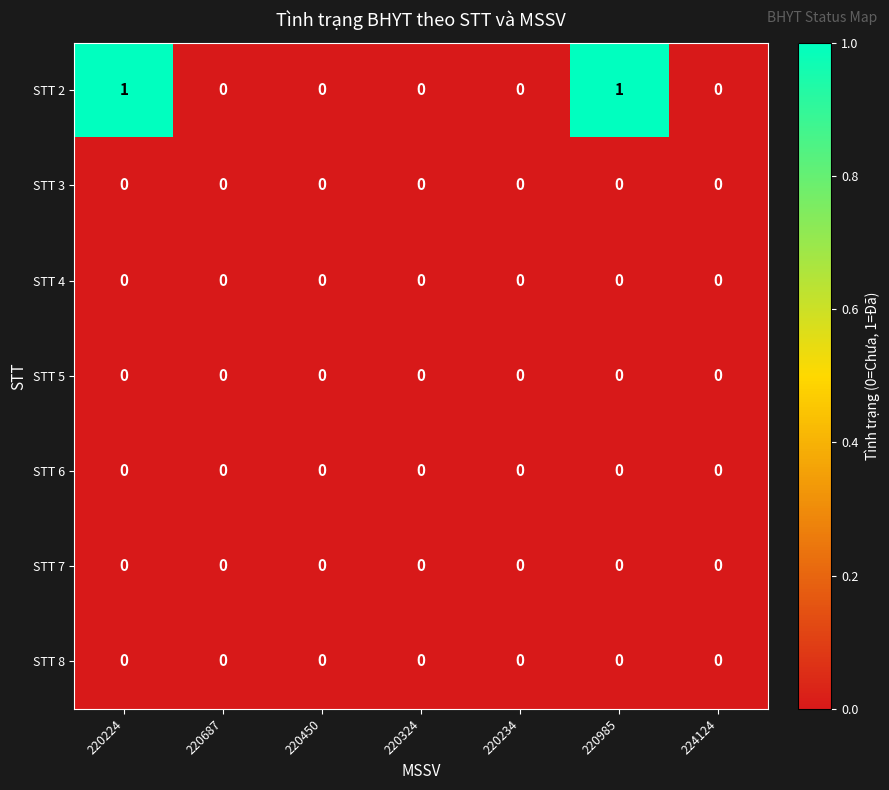

Is it true that STT 5 equals 0 at 224124?

True